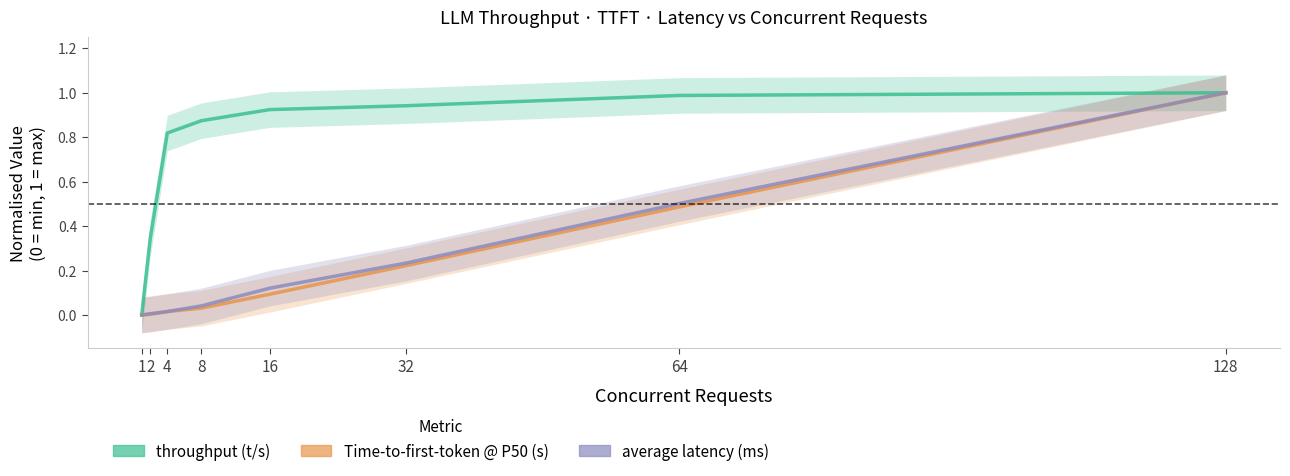

What is the highest value of the Time-to-first-token @ P50 (s) series?

1.0